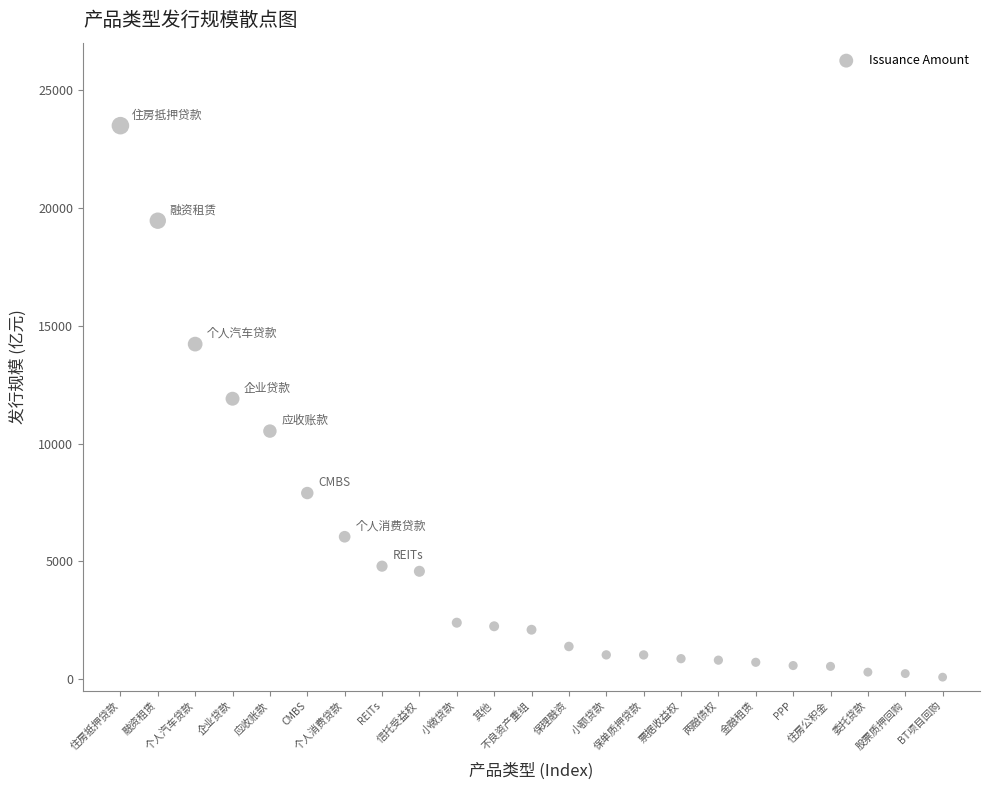

What is the range of Y values (max minus min)?

23426.5